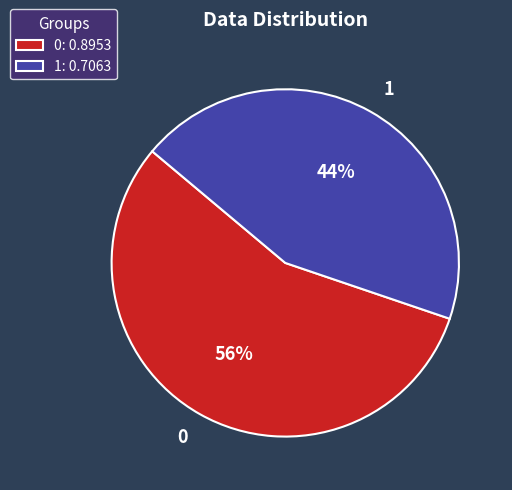

Does any single category account for the majority?

Yes